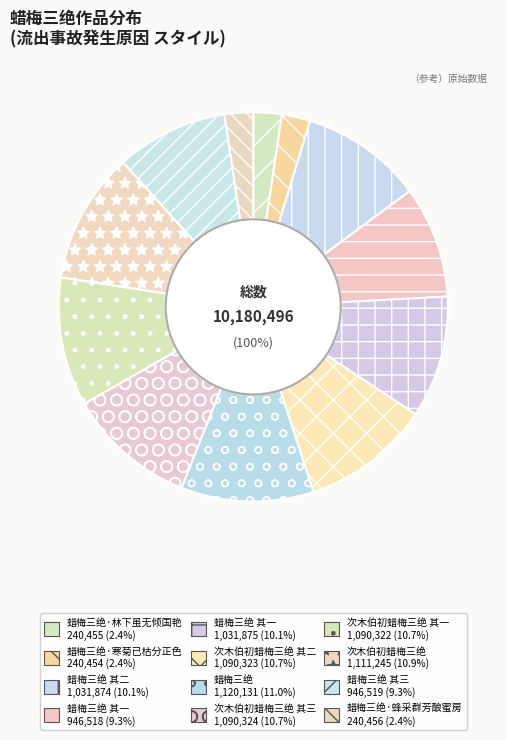

What percentage is the 蜡梅三绝 其三 slice, to the nearest percent?

9%